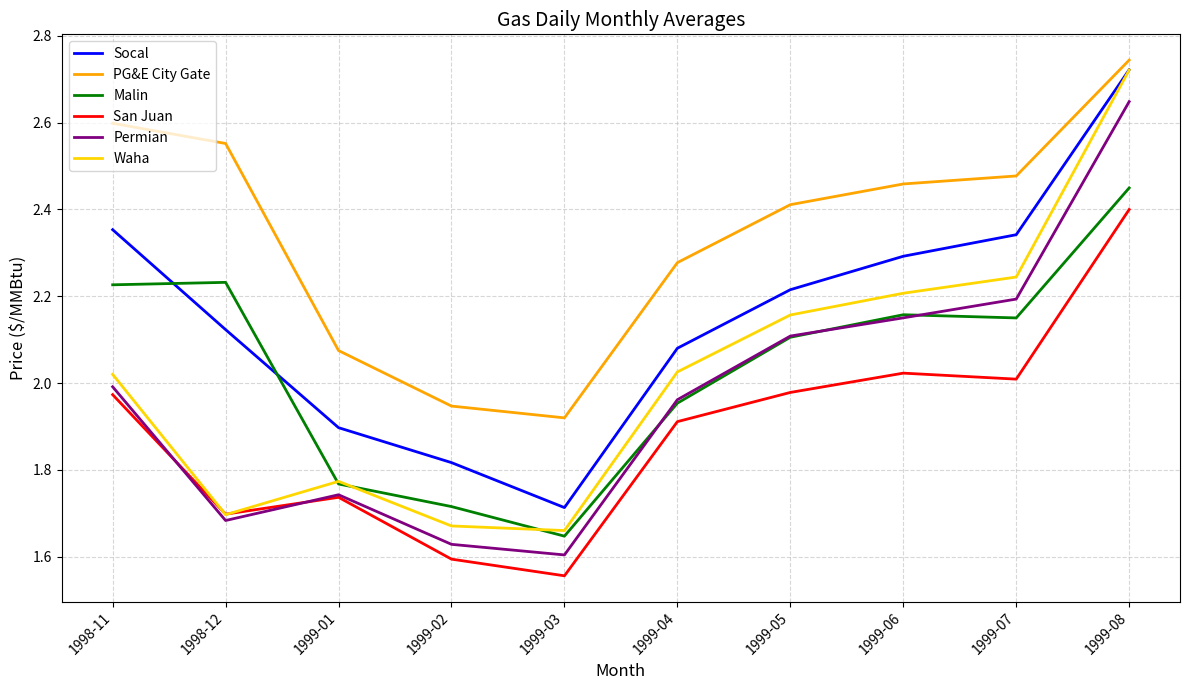

At which label does San Juan reach its peak?

1999-08